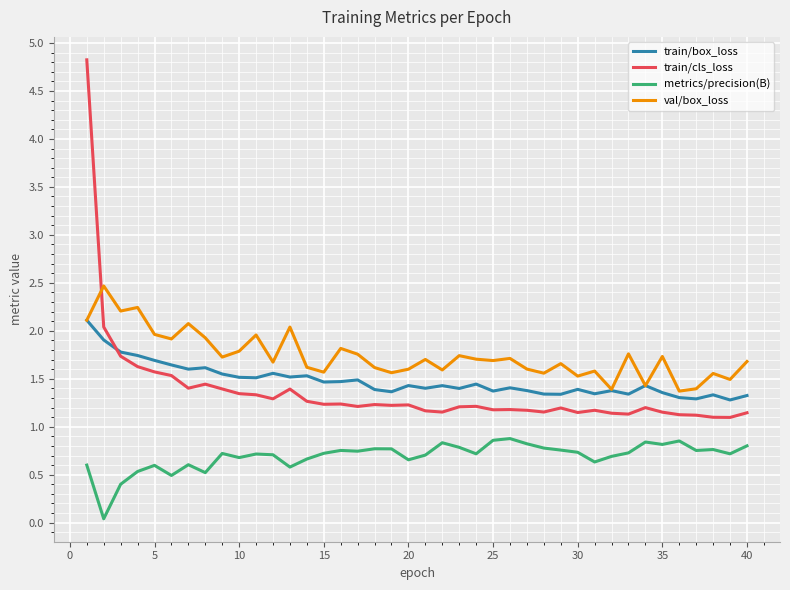

True or false: val/box_loss and metrics/precision(B) intersect in this chart.

False